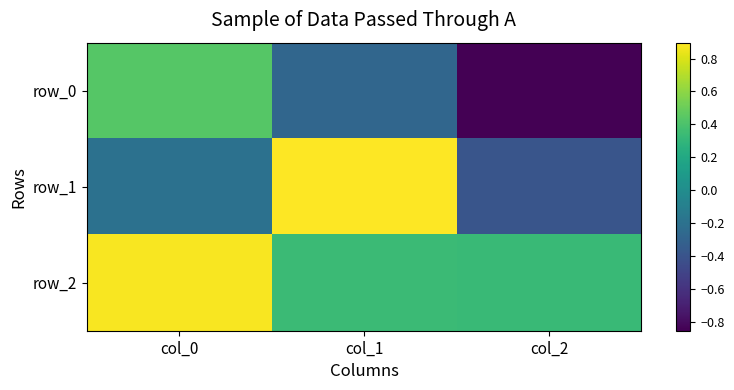

Is it true that row_0 equals 0.4 at col_0?

True